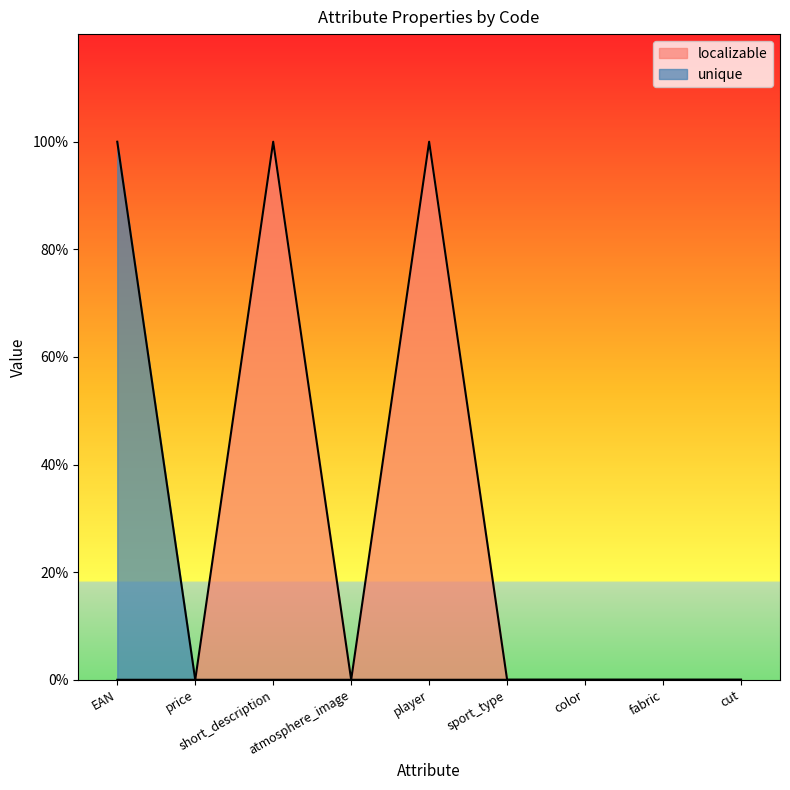

What is the sum of all unique values?

1